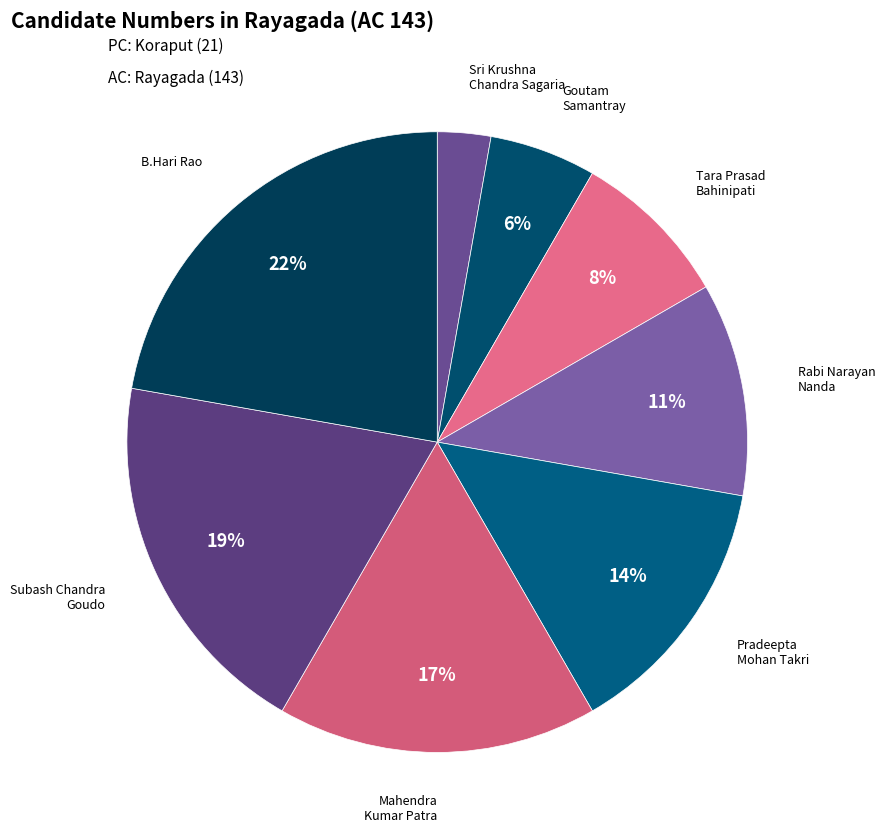

How many slices are in this pie chart?

8